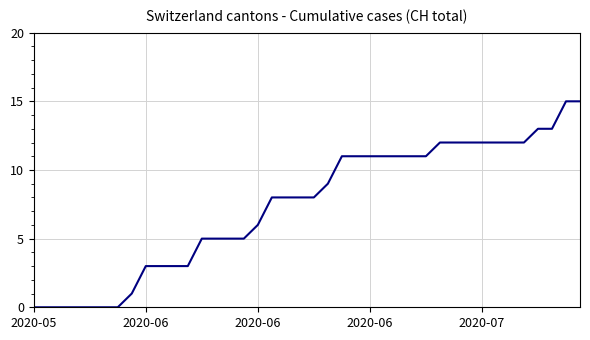

What is the difference between the maximum and minimum values?

15